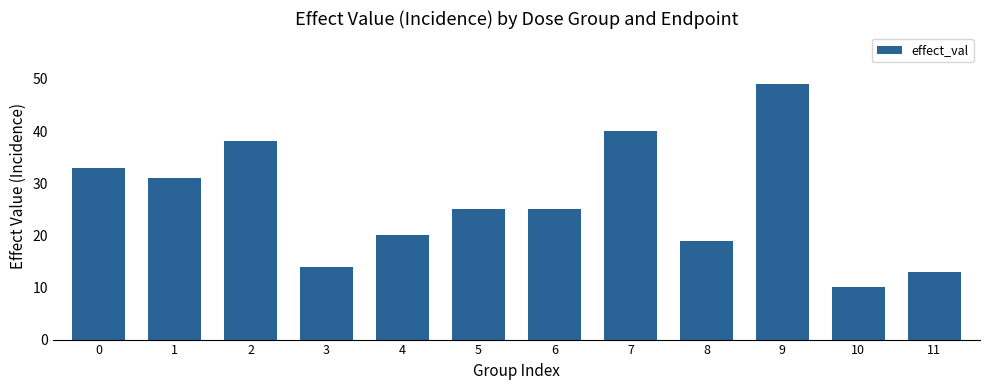

What is the difference between the maximum and second lowest values?

36